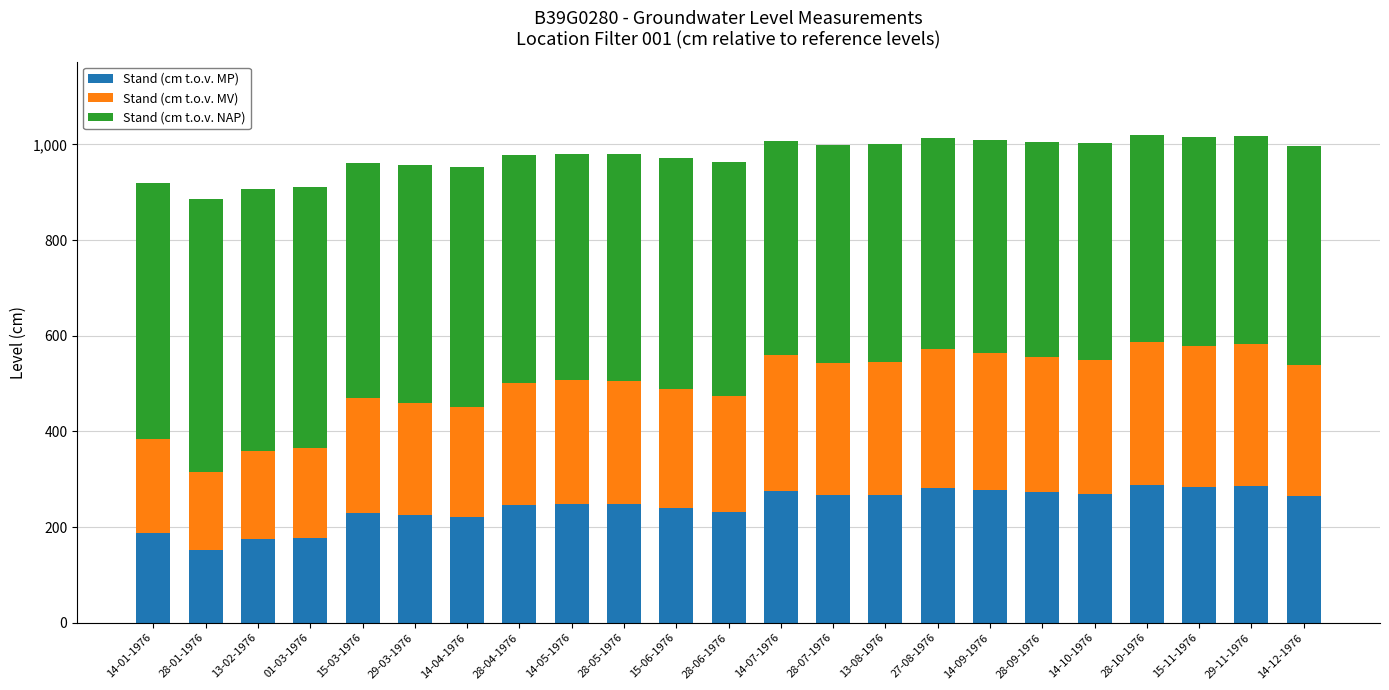

What is the difference between the second highest and second lowest values in the Stand (cm t.o.v. MP) series?

111